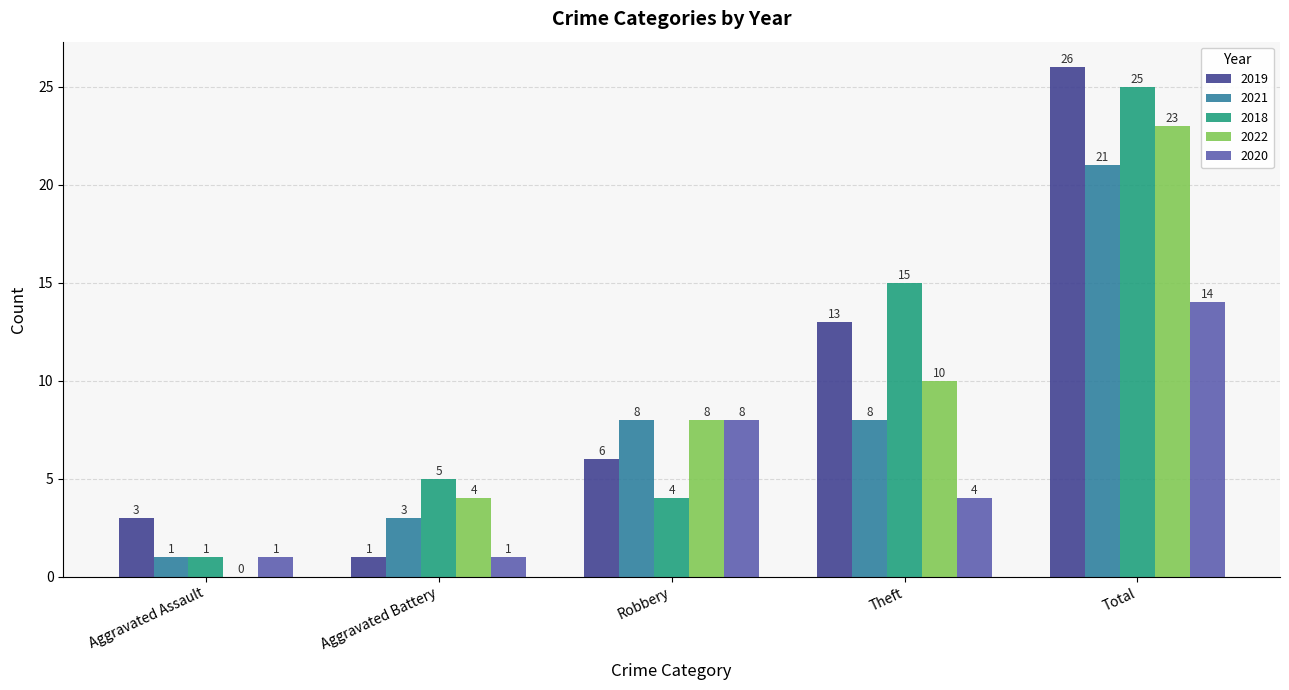

What is the sum of all 2019 values?

49